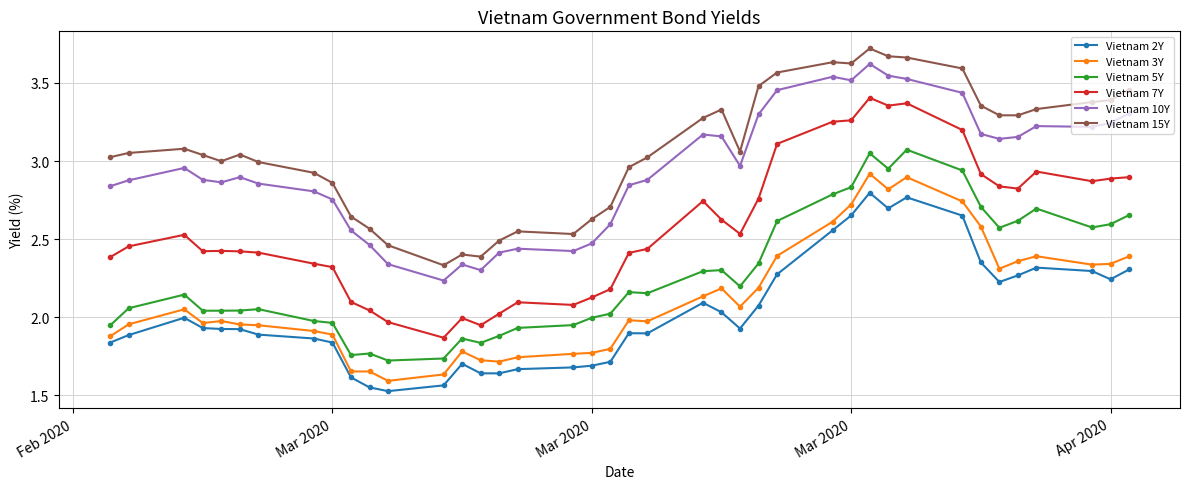

Which series has the widest spread of values?

Vietnam 7Y